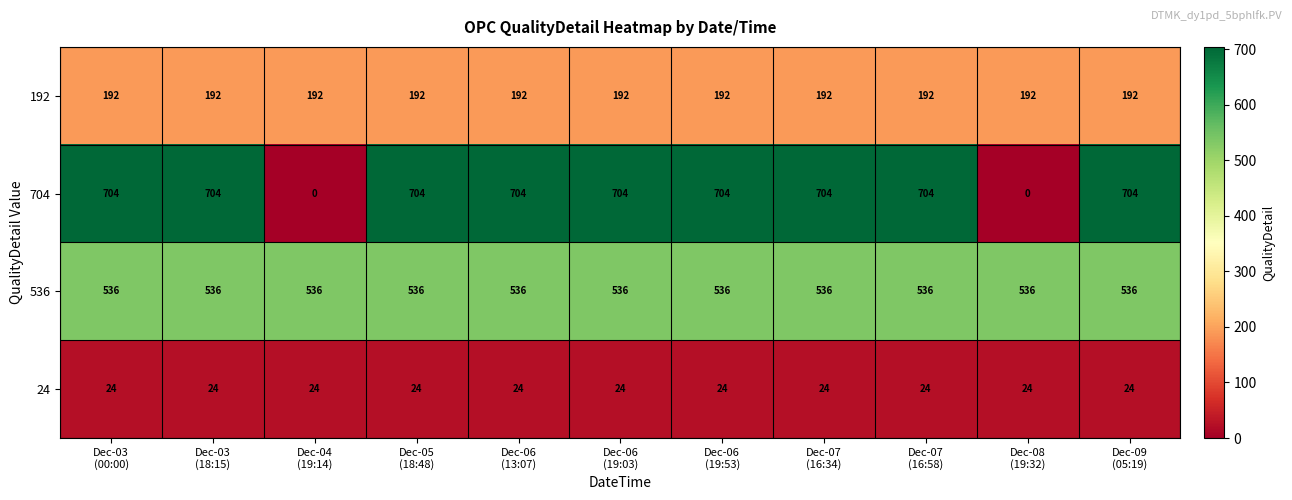

Which series has the widest spread of values?

704